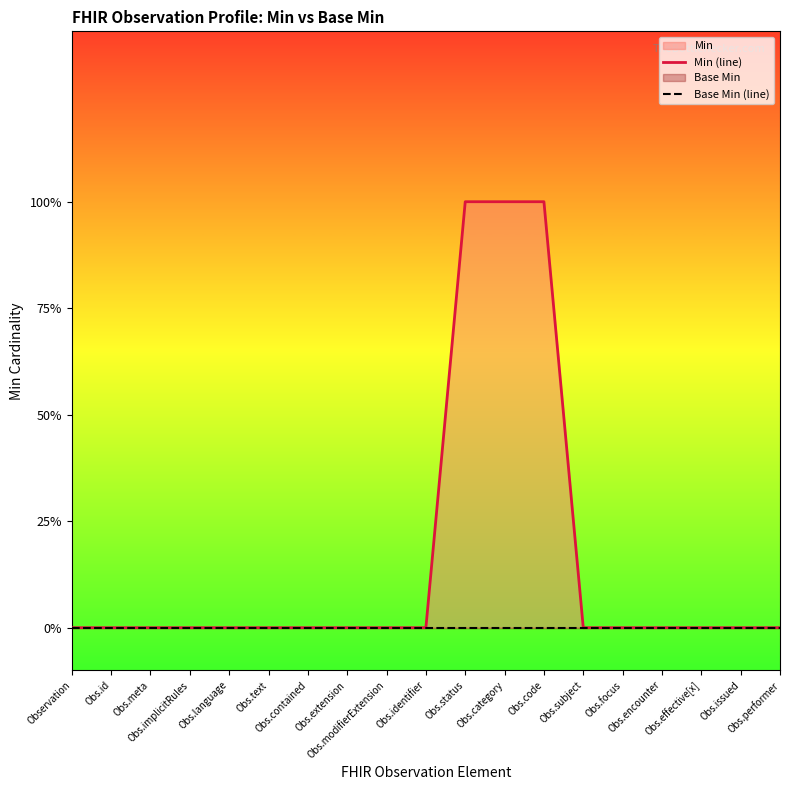

Which series changed the most between Obs.language and Obs.modifierExtension?

Min (line)